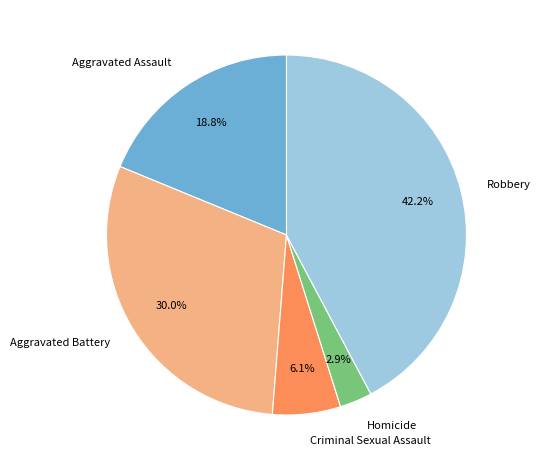

Does any single category account for the majority?

No